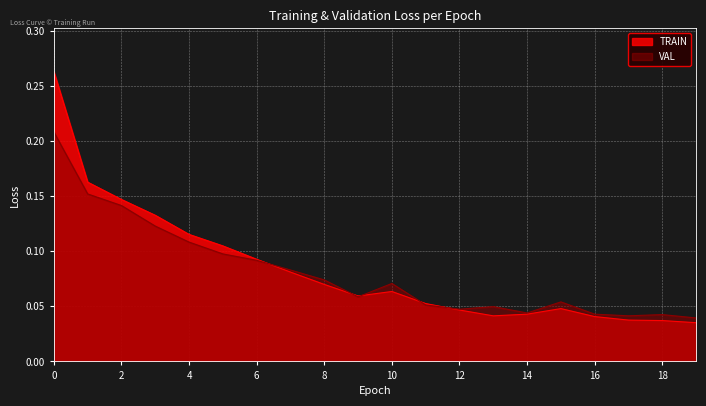

What is the approximate value of VAL at 7?

0.1